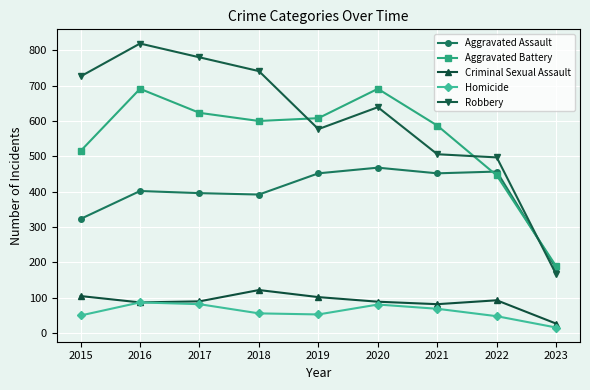

What are all the series names shown in the legend?

Aggravated Assault, Aggravated Battery, Criminal Sexual Assault, Homicide, Robbery